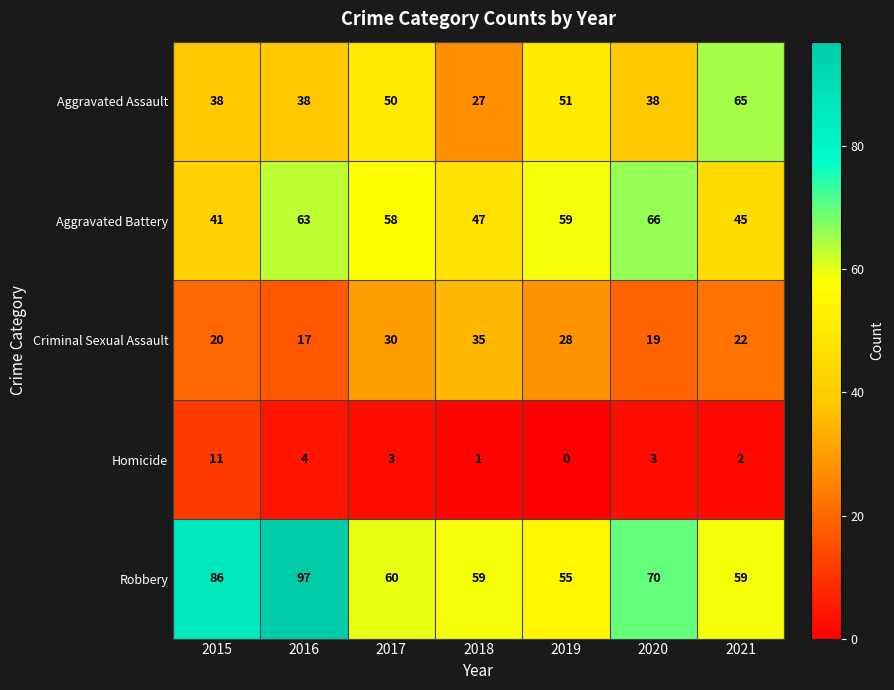

Where is Aggravated Assault nearest to the value 46?

2017